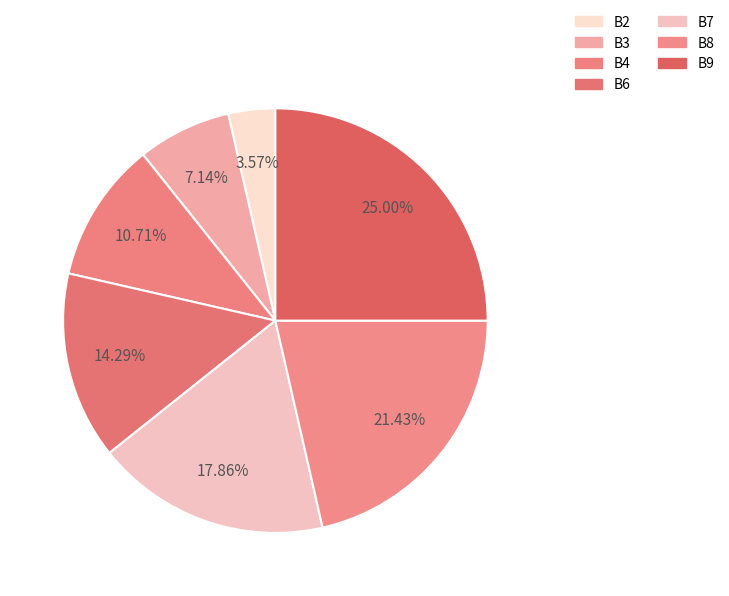

What portion of the pie excludes B7?

82.1%